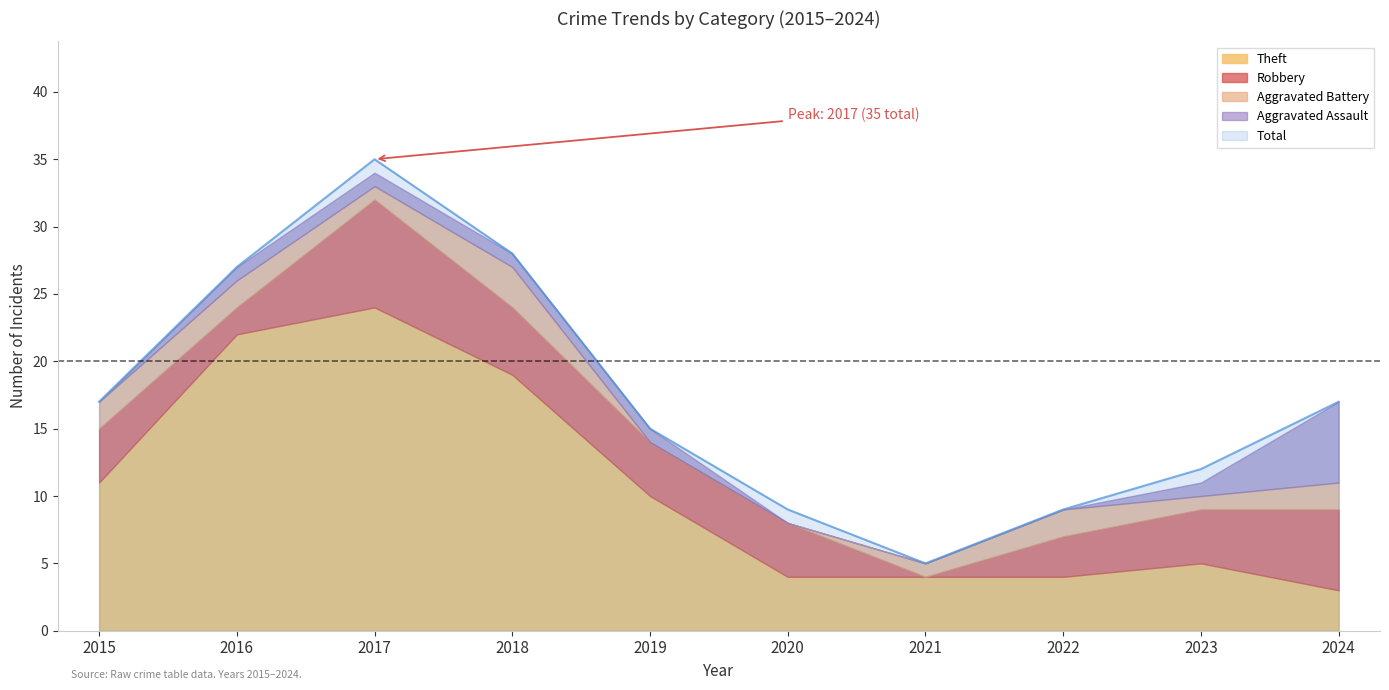

Which category has the lowest value in the Total series?

2021